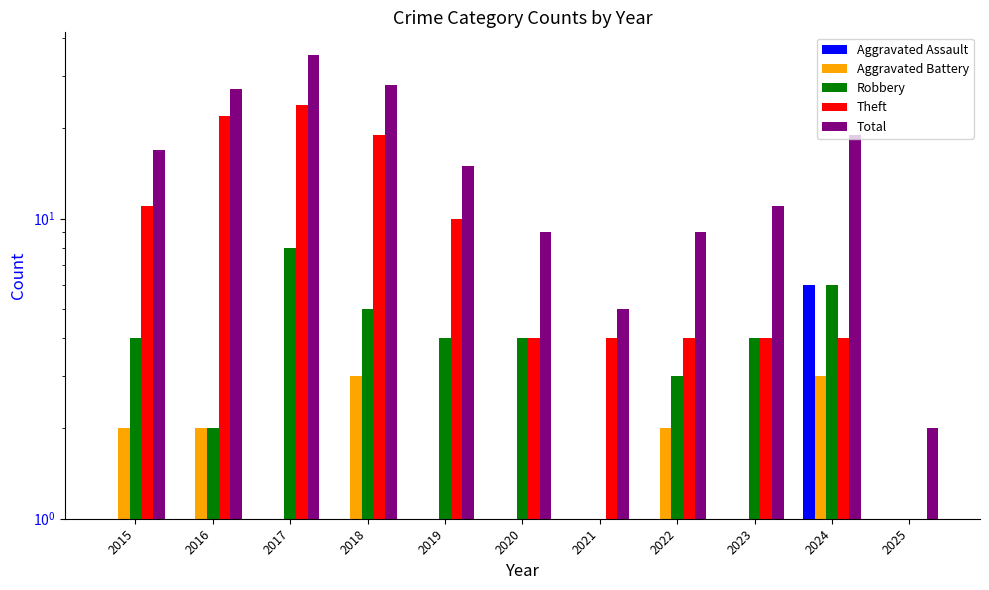

What value does the Theft series have at 2024, to the nearest 5?

5